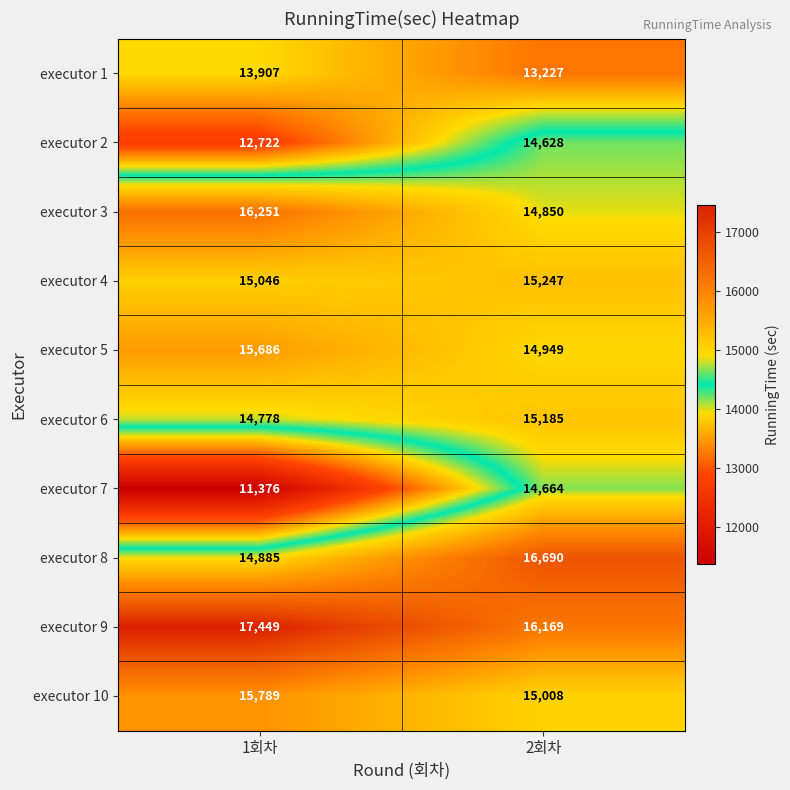

Reading left to right, list all the values displayed in this chart.

executor 1: 13907	13227
executor 2: 12722	14628
executor 3: 16251	14850
executor 4: 15046	15247
executor 5: 15686	14949
executor 6: 14778	15185
executor 7: 11376	14664
executor 8: 14885	16690
executor 9: 17449	16169
executor 10: 15789	15008